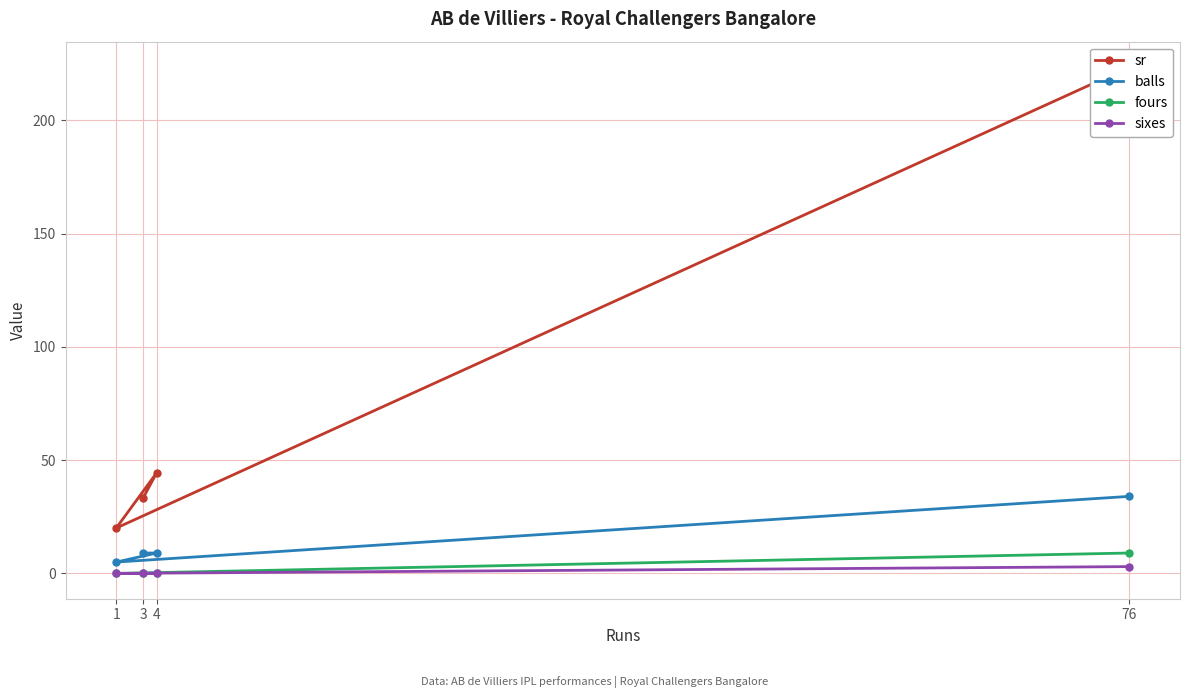

Count the sixes values in the range 0 to 3.

4